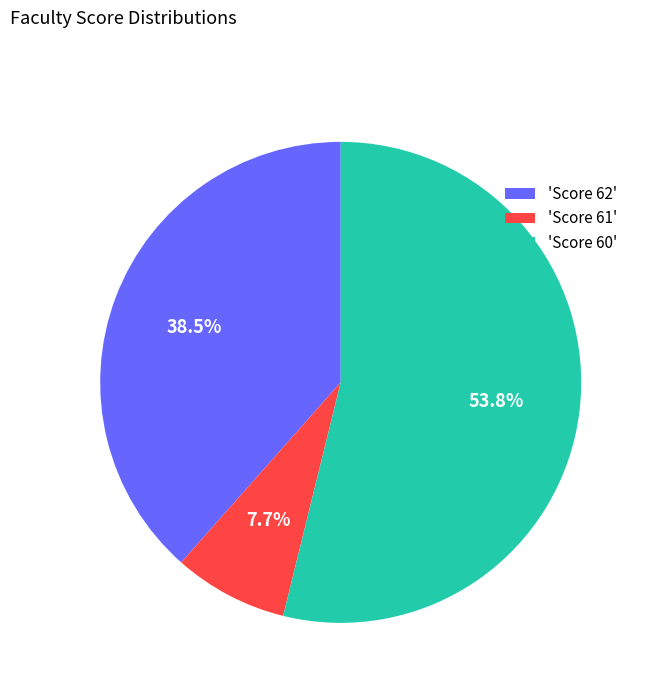

Rank the categories by value from lowest to highest.

'Score 61', 'Score 62', 'Score 60'